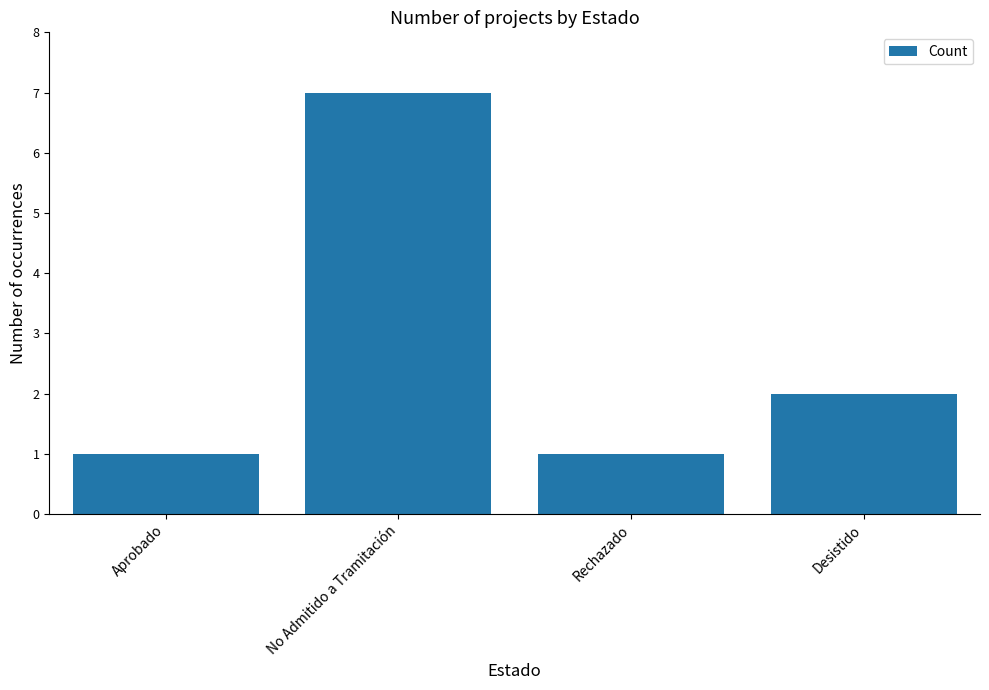

What value does the data have at Desistido?

2